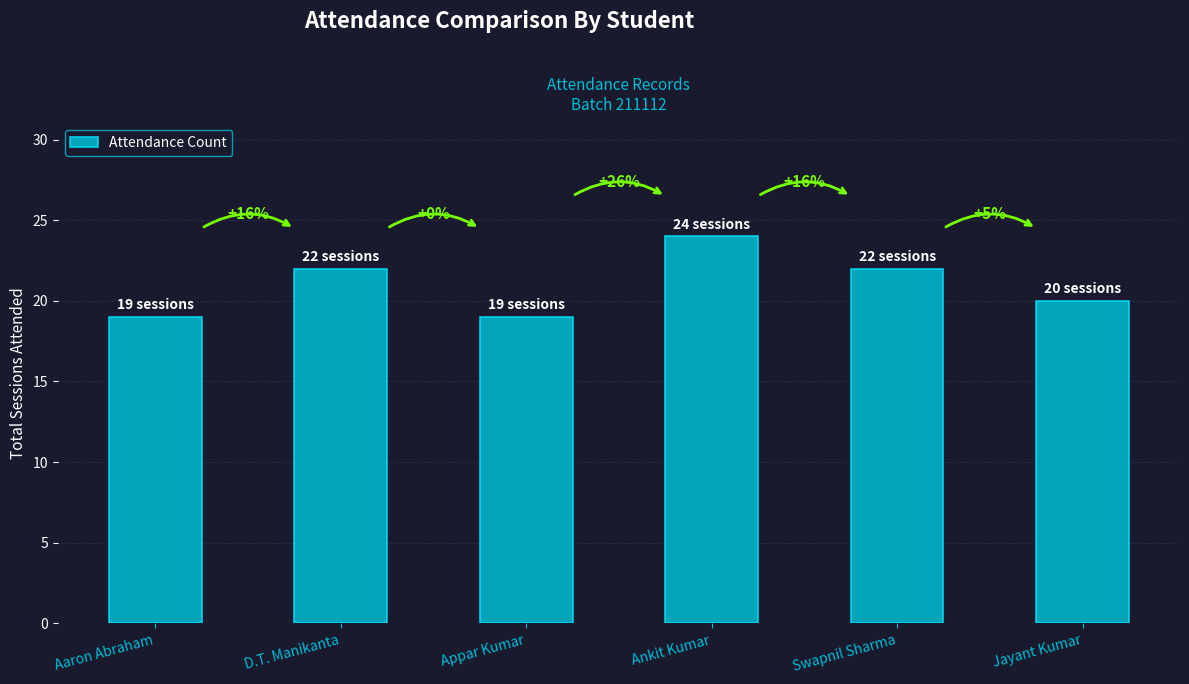

Are the bars horizontal?

No